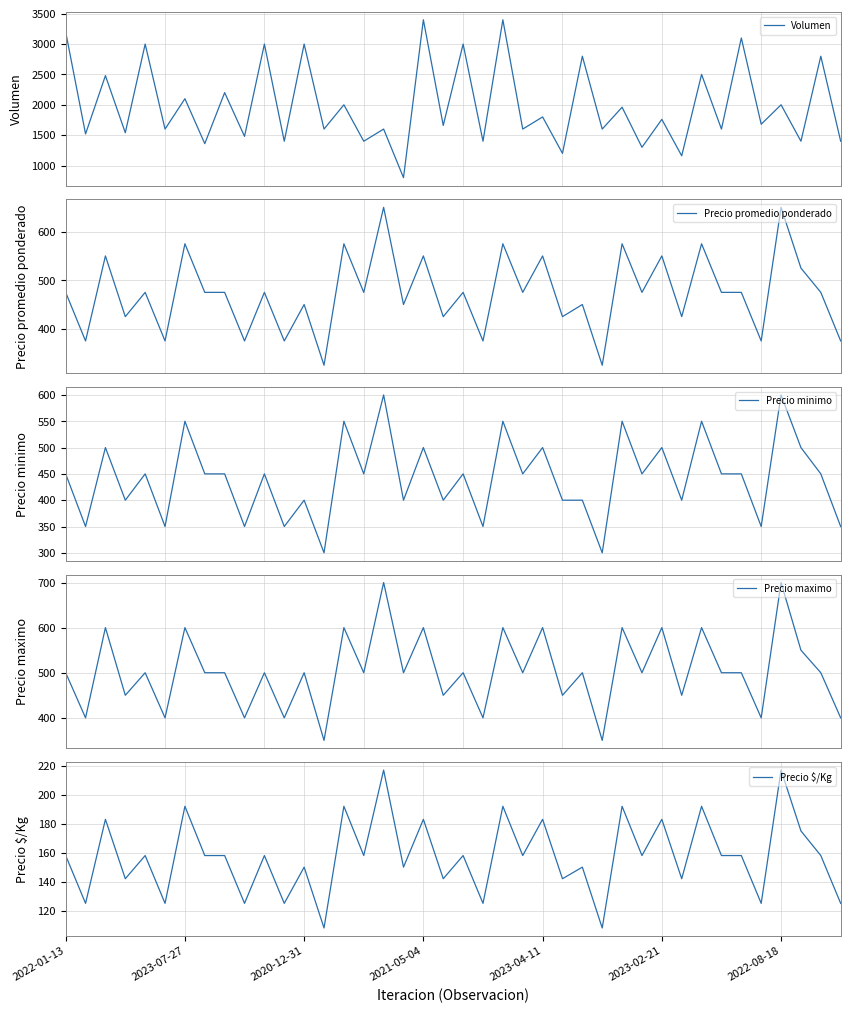

The value of Precio $/Kg at 26 is 212. True or false?

False